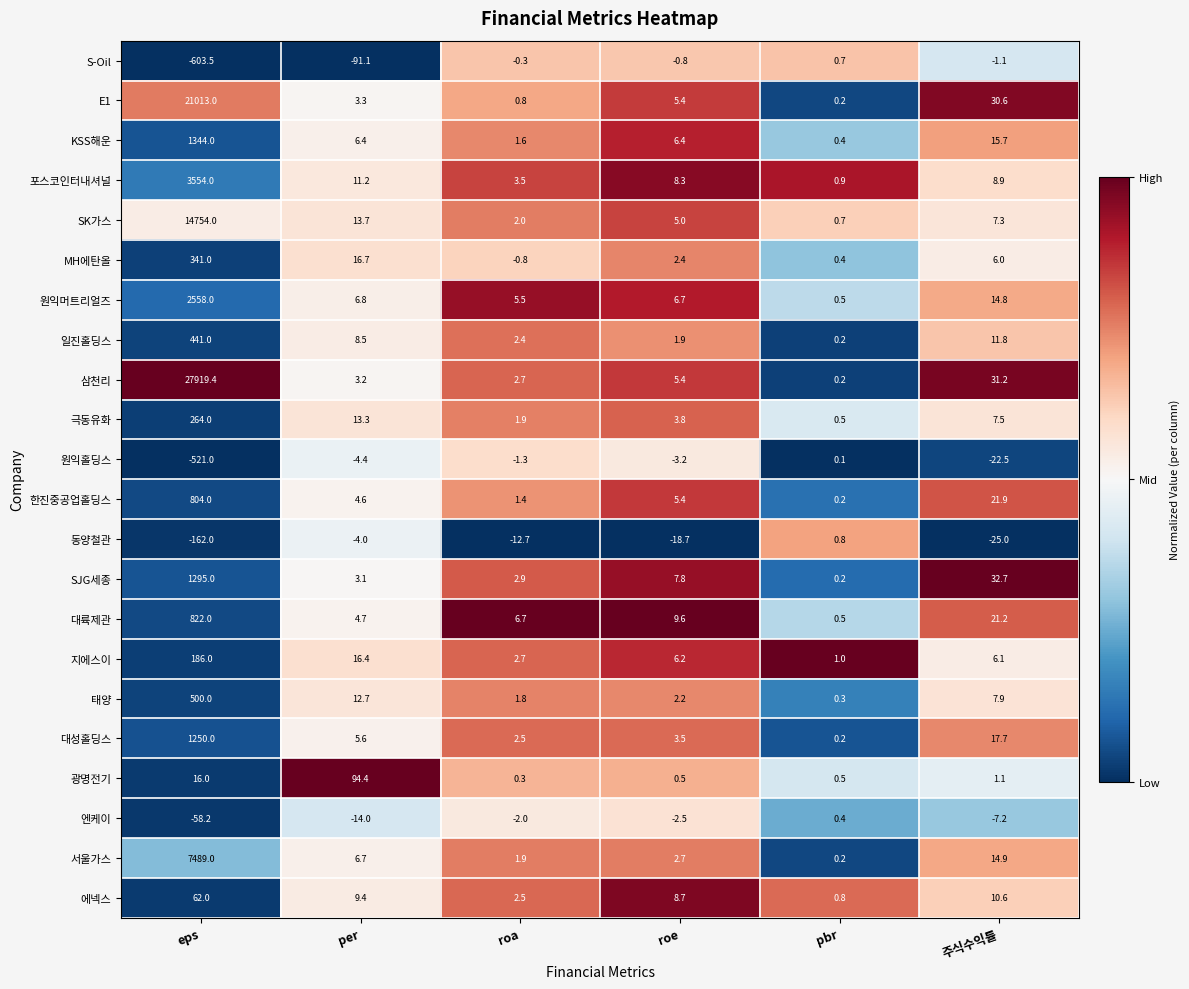

List the series in order of their peak value, highest first.

삼천리, E1, SK가스, 서울가스, 포스코인터내셔널, 원익머트리얼즈, KSS해운, SJG세종, 대성홀딩스, 대륙제관, 한진중공업홀딩스, 태양, 일진홀딩스, MH에탄올, 극동유화, 지에스이, 광명전기, 에넥스, 동양철관, S-Oil, 엔케이, 원익홀딩스